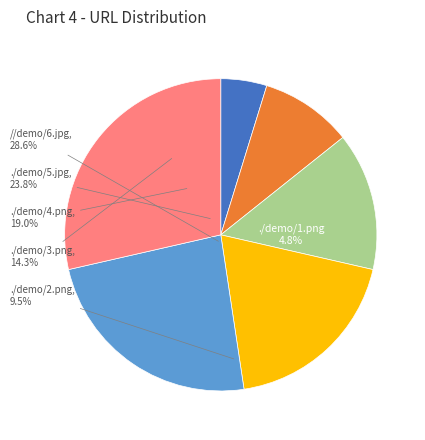

What is the change in value from ./demo/2.png to ./demo/5.jpg?

+3